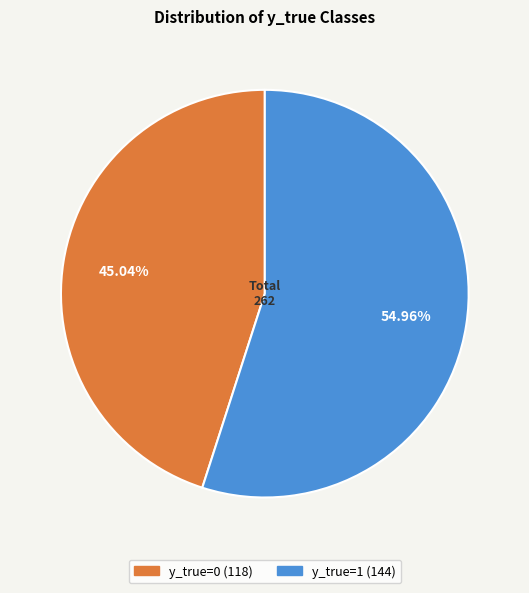

What percentage do y_true=0 and y_true=1 together represent?

100.0%